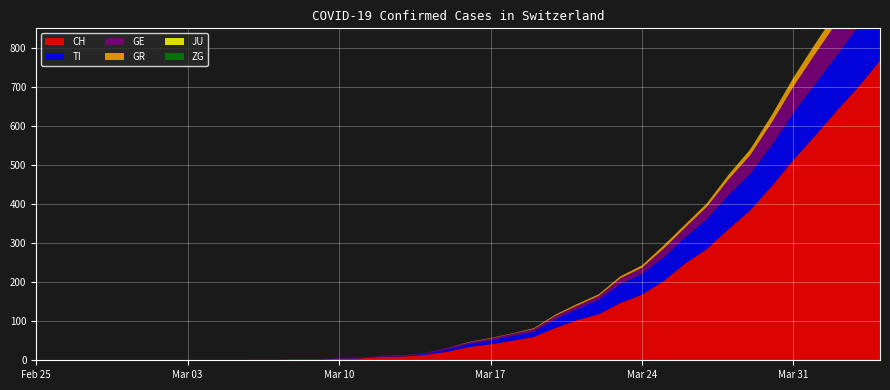

Reading right to left, transcribe all the data shown in this chart.

CH: 767	700	639	575	513	446	384	336	285	248	203	168	147	118	103	83	60	50	41	34	22	14	10	9	5	4	2	2	1	1	0	0	0	0	0	0	0	0	0	0
TI: 165	155	141	132	120	105	93	87	76	67	60	53	48	37	28	22	13	12	10	8	6	3	1	1	1	1	0	0	0	0	0	0	0	0	0	0	0	0	0	0
GE: 106	92	85	77	68	58	48	40	32	25	23	16	15	10	9	9	7	6	5	4	4	2	2	2	1	1	0	0	0	0	0	0	0	0	0	0	0	0	0	0
GR: 30	30	28	26	23	19	15	12	9	8	8	6	5	4	4	3	2	1	1	1	0	0	0	0	0	0	0	0	0	0	0	0	0	0	0	0	0	0	0	0
JU: 0	0	0	0	0	0	0	0	0	0	0	0	0	0	0	0	0	0	0	0	0	0	0	0	0	0	0	0	0	0	0	0	0	0	0	0	0	0	0	0
ZG: 2	1	1	1	1	1	1	1	0	0	0	0	0	0	0	0	0	0	0	0	0	0	0	0	0	0	0	0	0	0	0	0	0	0	0	0	0	0	0	0